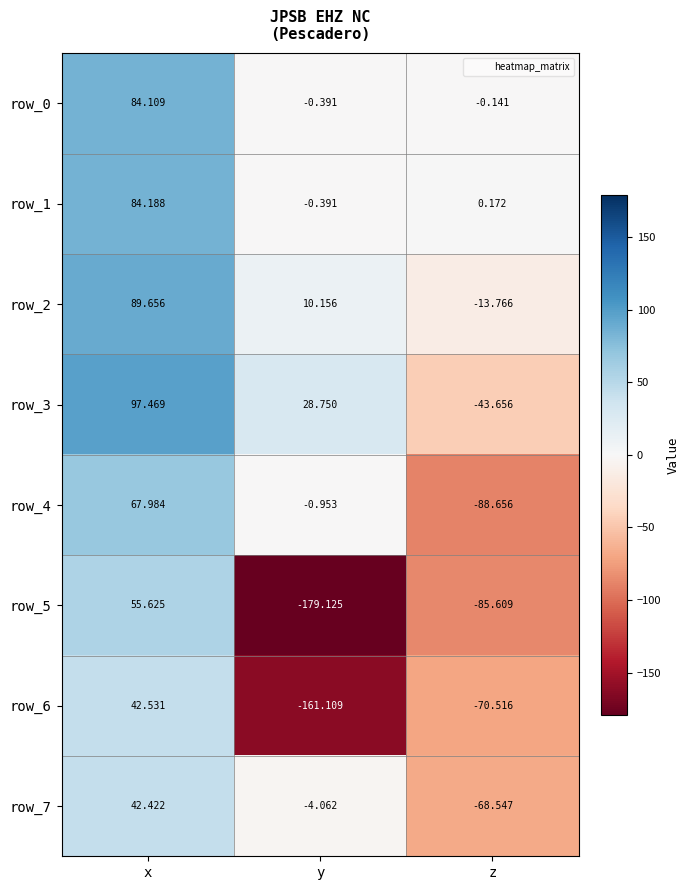

List the series in order of their peak value, lowest first.

row_7, row_6, row_5, row_4, row_0, row_1, row_2, row_3